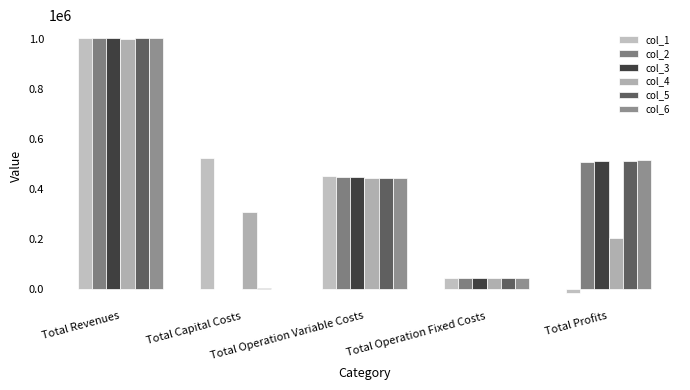

Count the number of data series in this chart.

6